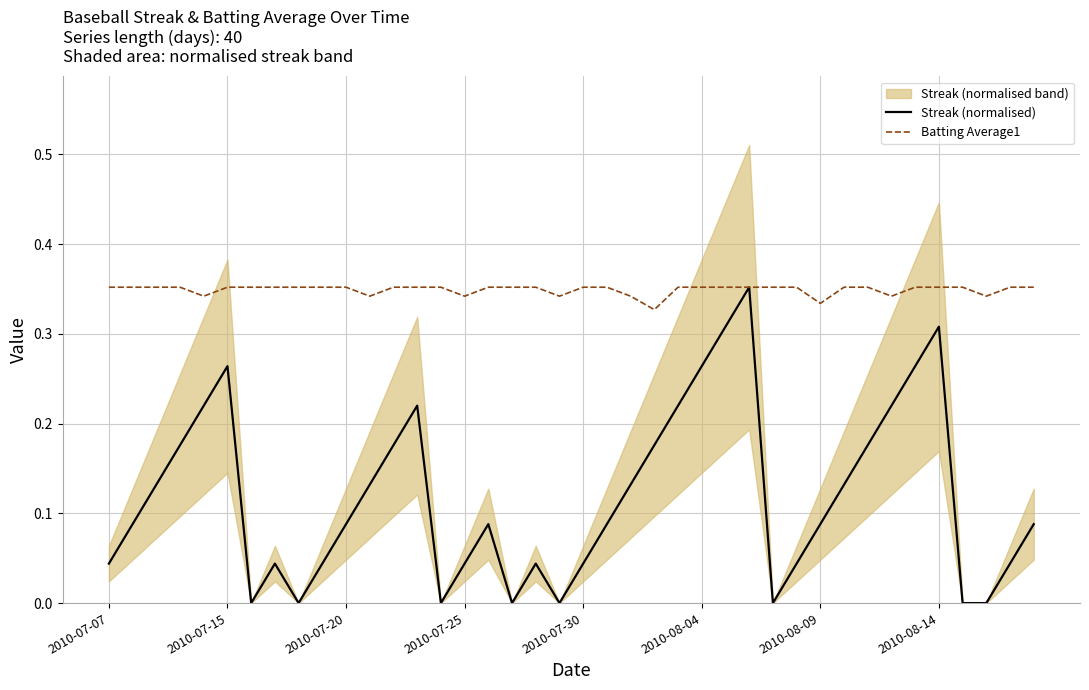

Is it true that Batting Average1 equals 0.5 at 2010-07-07?

False